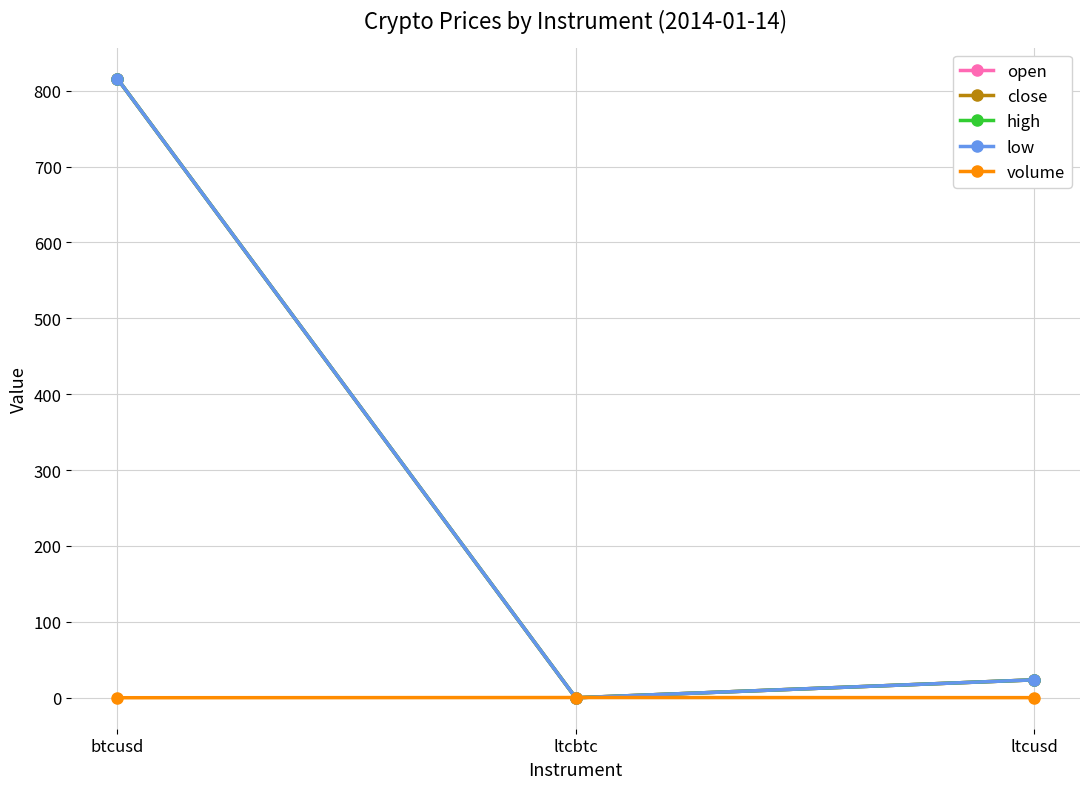

What is the difference between the highest and lowest values at ltcusd?

23.4